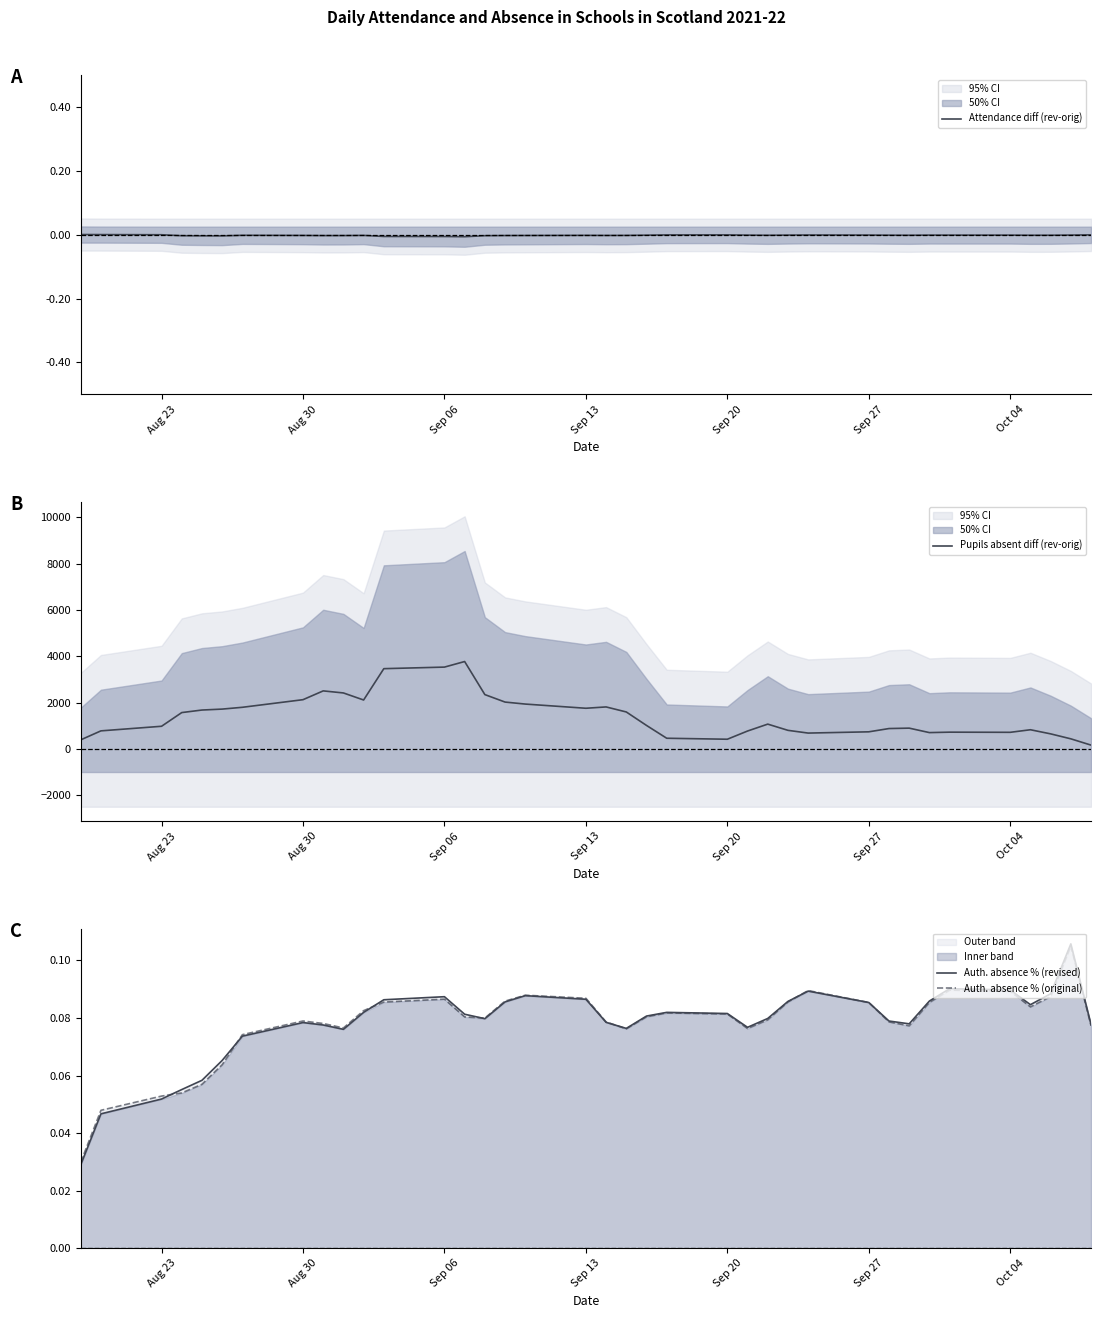

In Pupils absent diff (rev-orig), how many points are higher than both neighbors (excluding endpoints)?

7